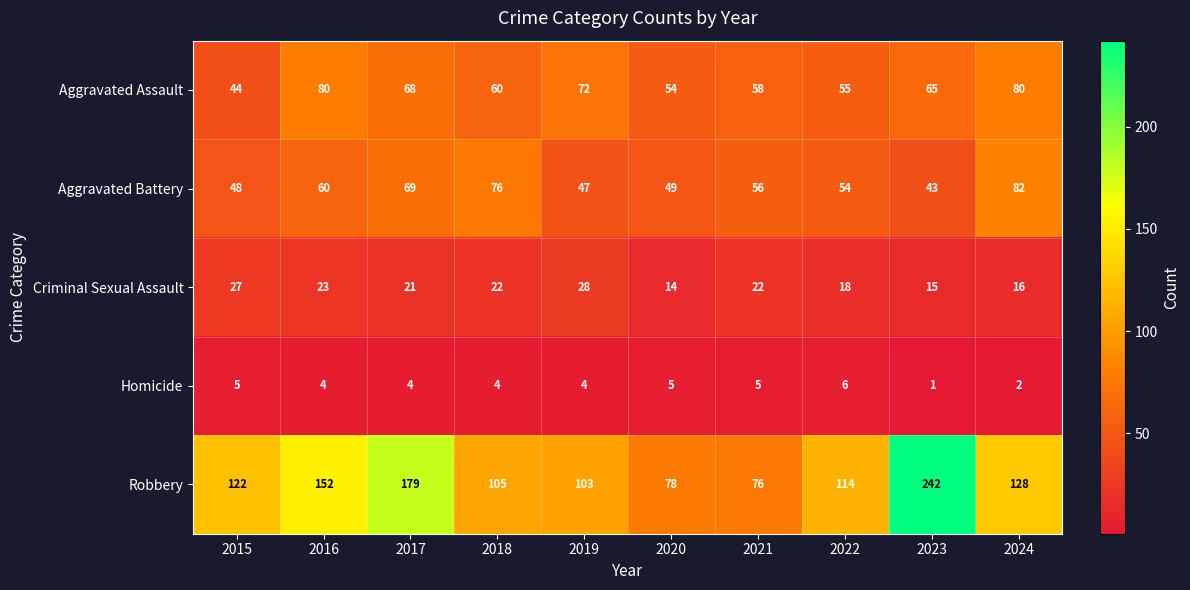

Count the Homicide values in the range 4 to 5.

7